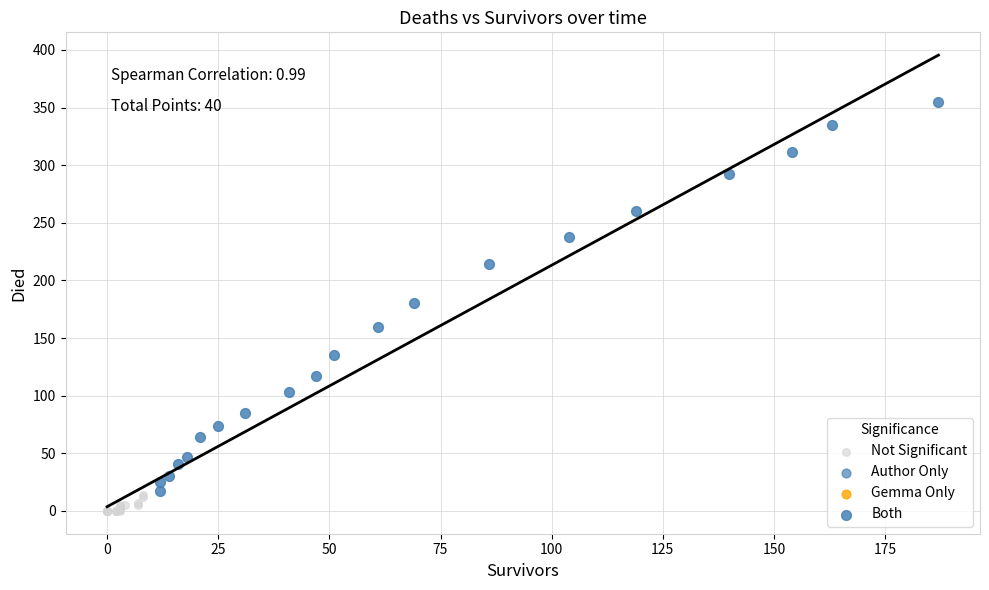

Which series has the largest Y range (max minus min)?

Both